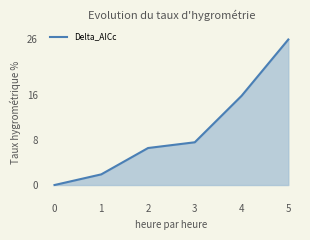

Count the number of values greater than 7.

3